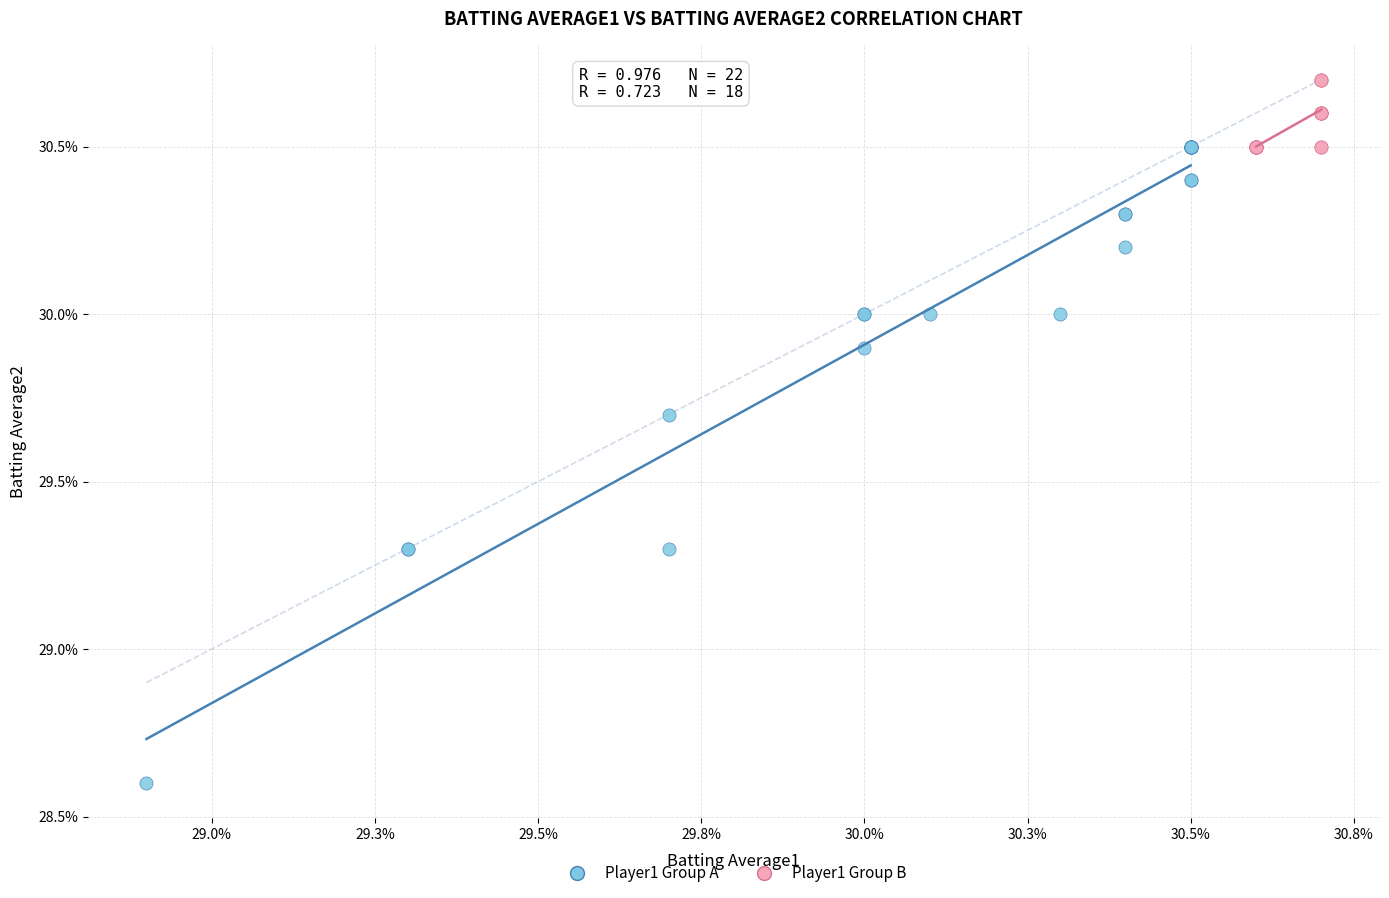

Which series reaches the minimum Y coordinate?

Player1 Group A